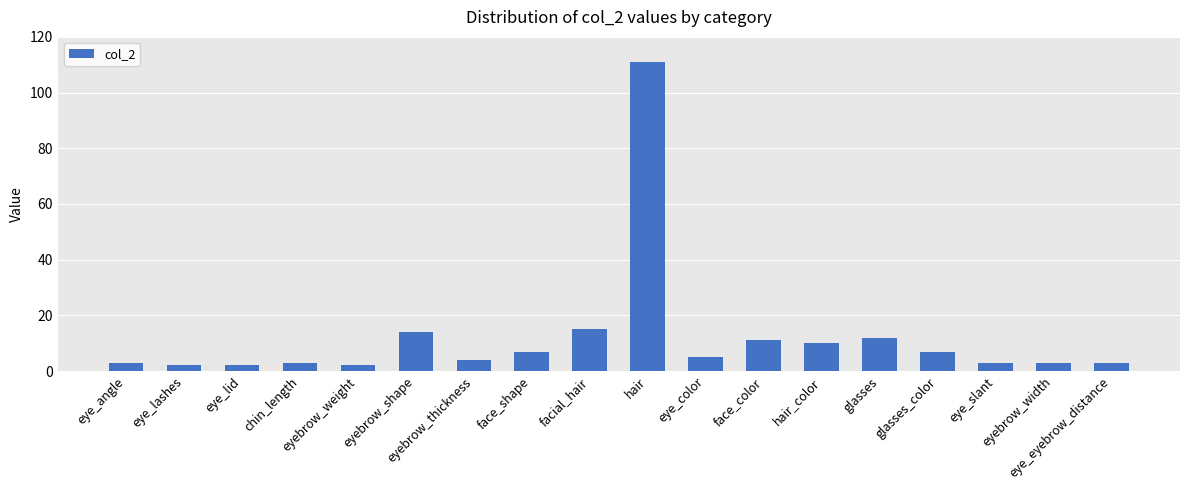

At which category does the chart reach its peak across all series?

hair